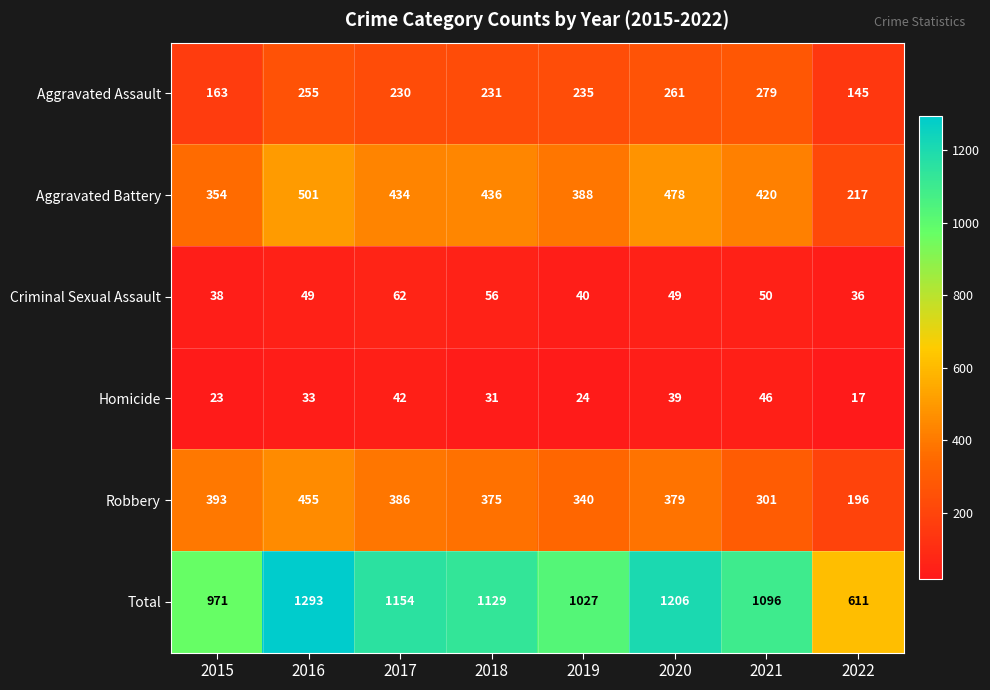

The value of Aggravated Battery at 2015 is 121. True or false?

False